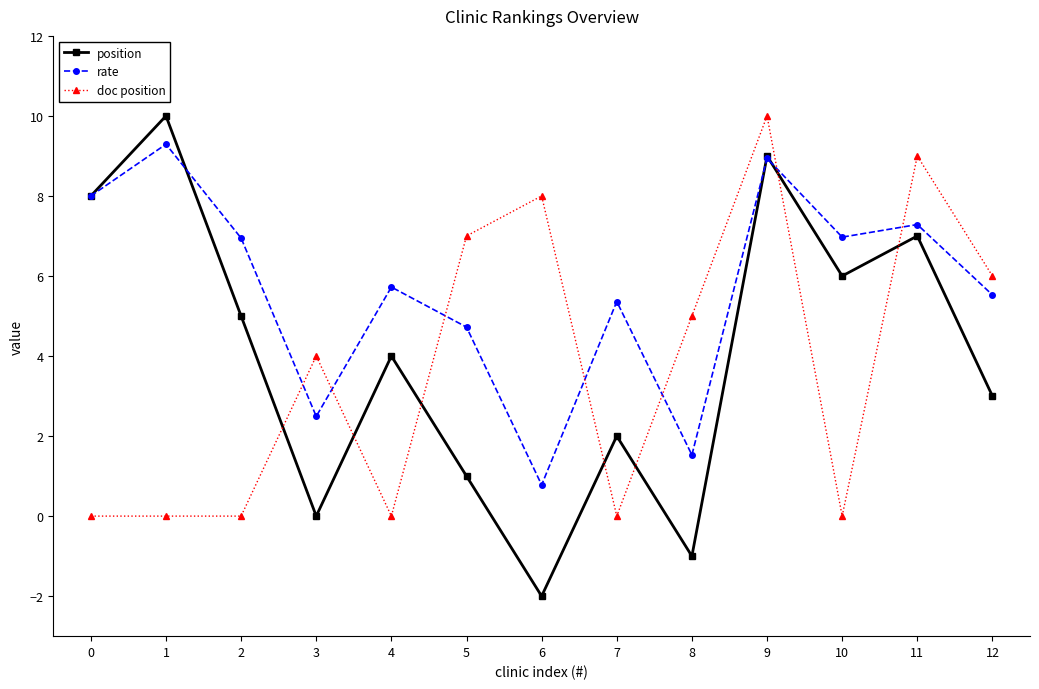

What is the value of the position point at the 8th from the left?

2.0